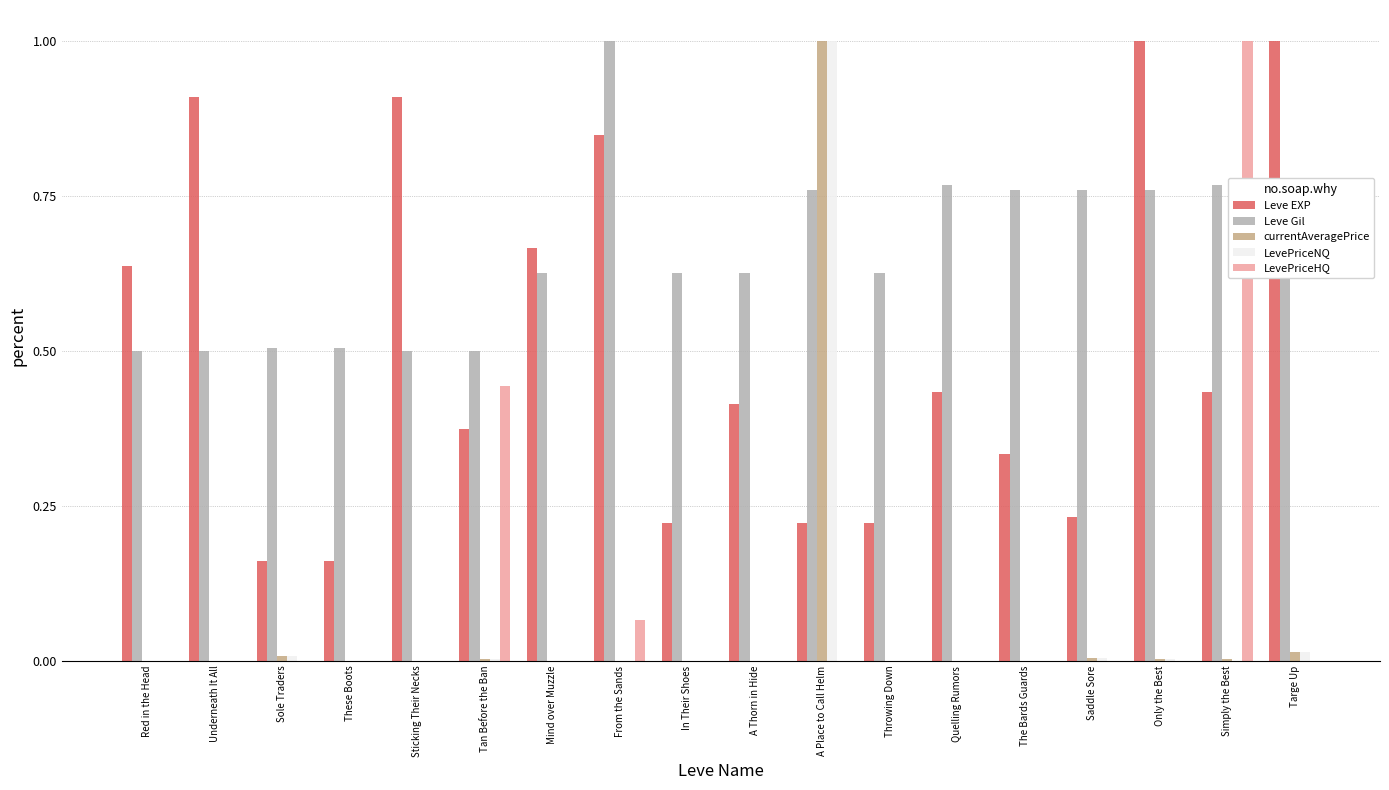

Between Red in the Head and In Their Shoes, which series saw the biggest shift?

Leve EXP